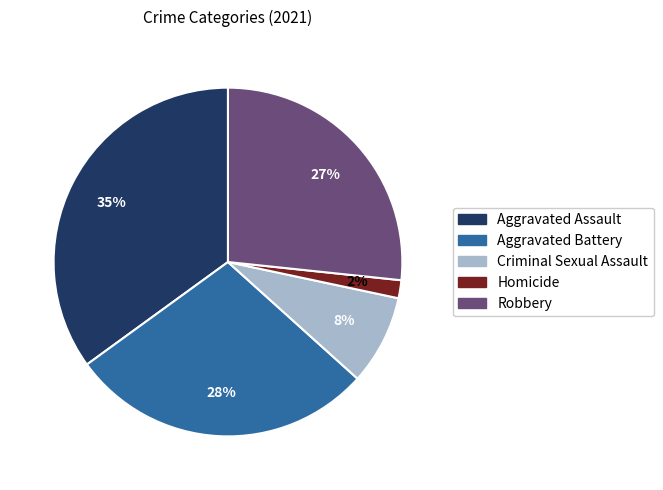

To the nearest percent, what is the difference between the largest and smallest slice percentages?

33%